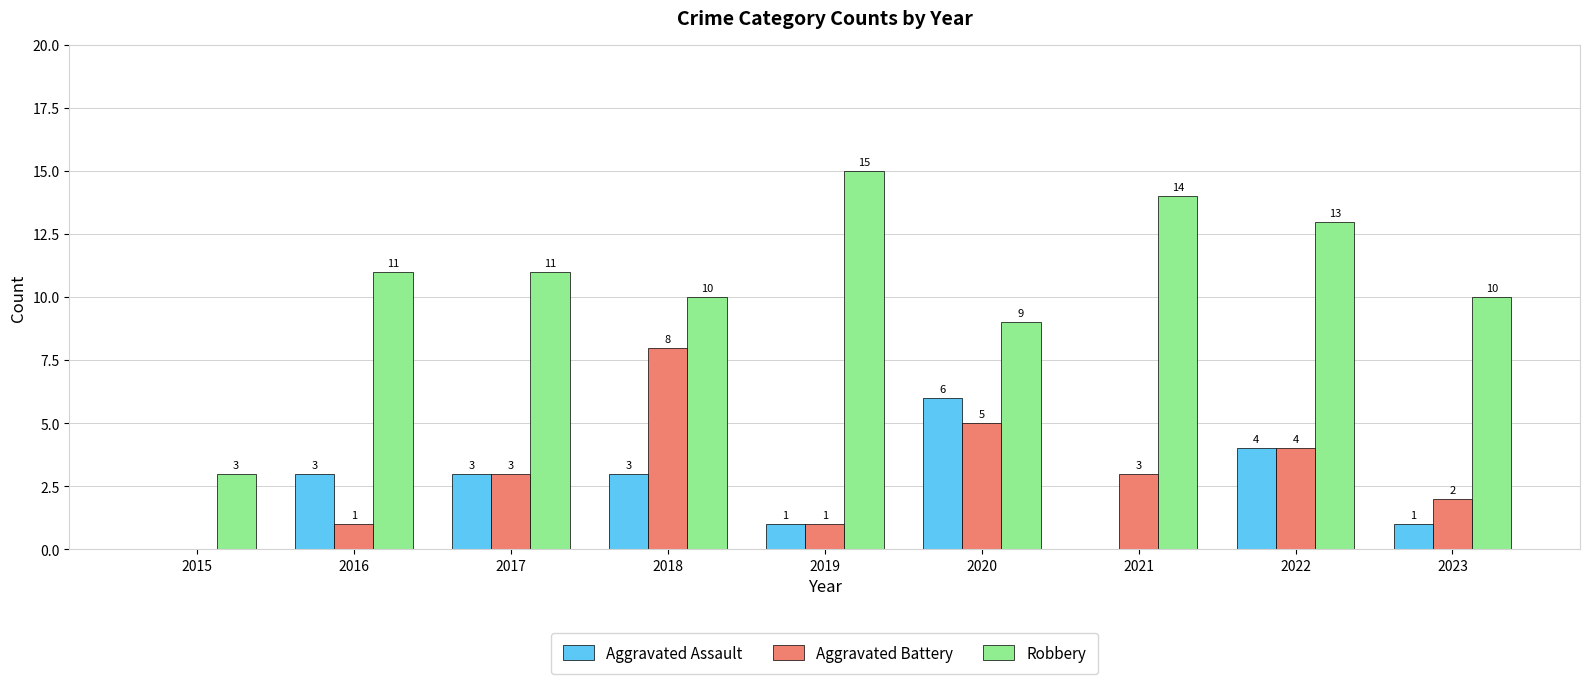

Is the value of Robbery at 2020 greater than the value of Aggravated Battery at 2022?

Yes